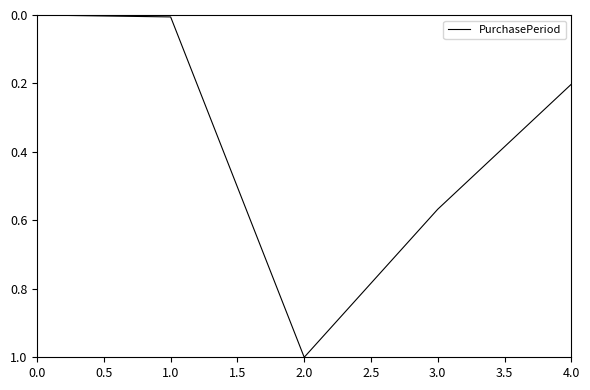

What position from the left is 2.0?

3